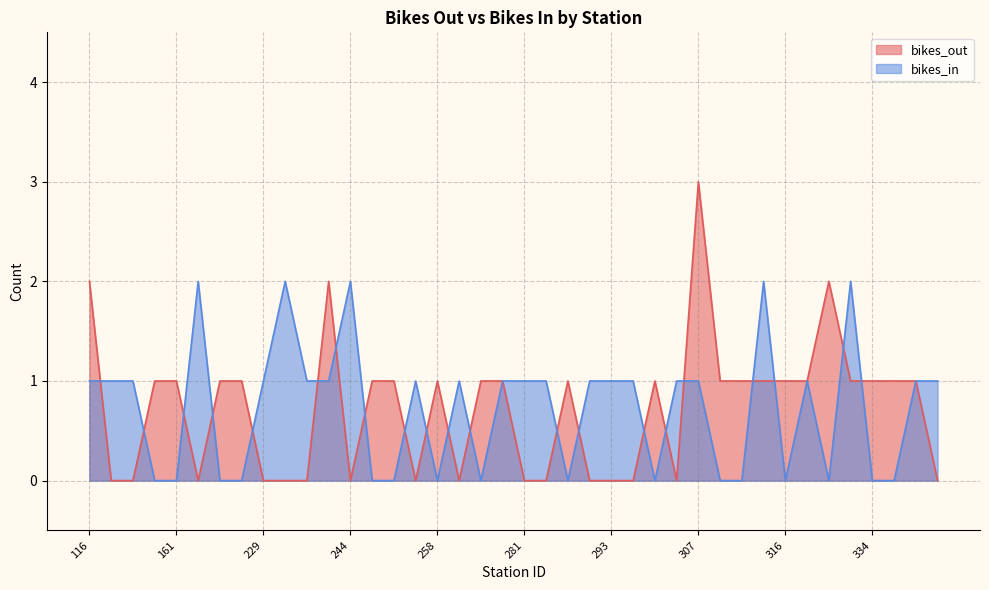

Between 311 and 335, which series saw the biggest shift?

bikes_out